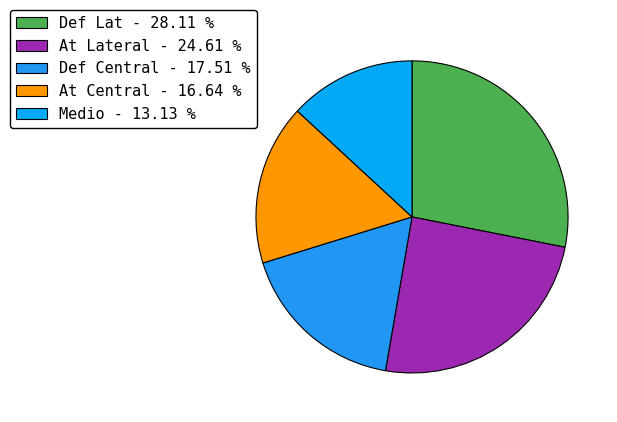

Does At Lateral account for over 50% of the chart?

No